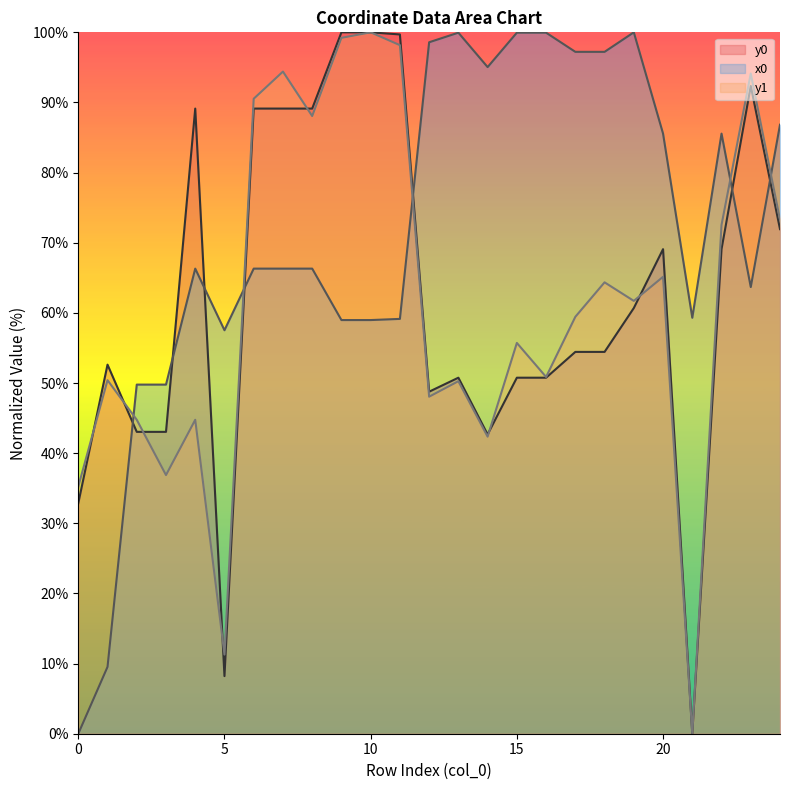

At 14, list the series in order from largest to smallest.

x0, y0, y1